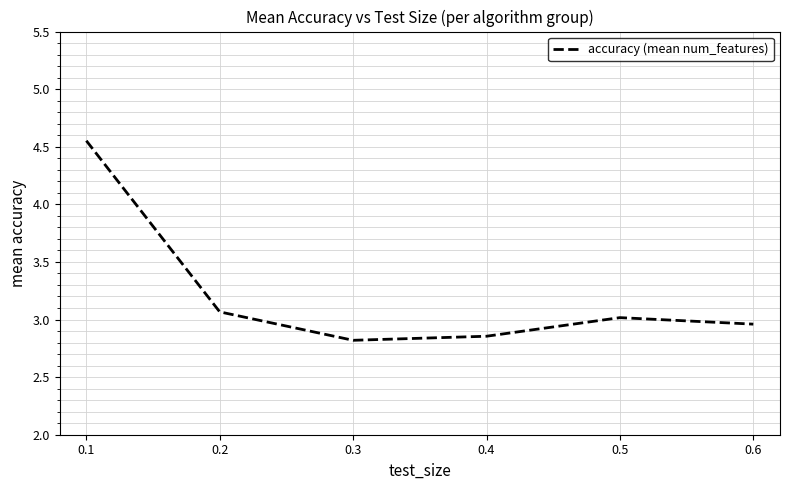

Is this an area chart (filled region under the line)?

No